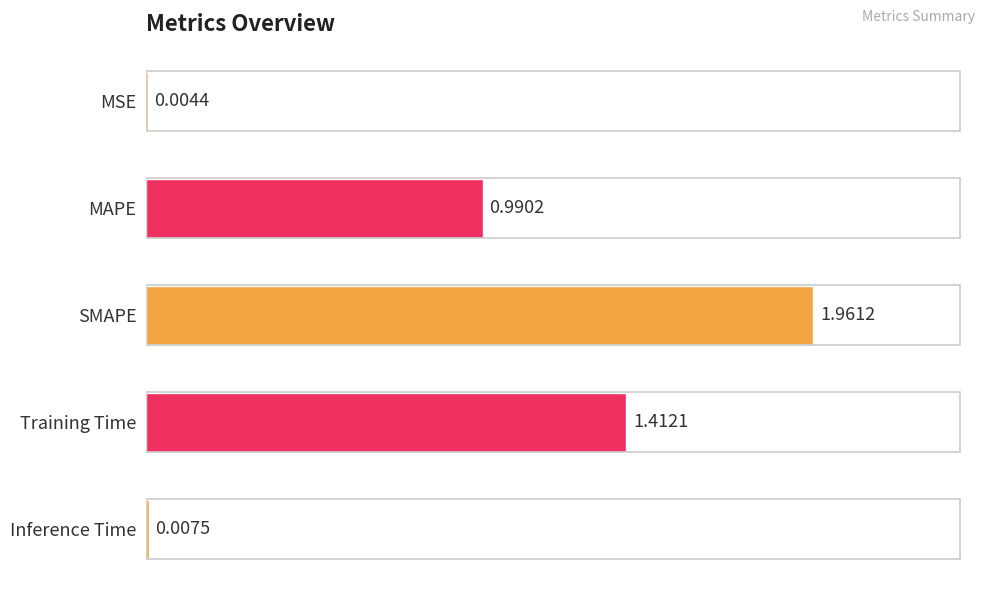

Between SMAPE and MAPE, which is larger?

SMAPE